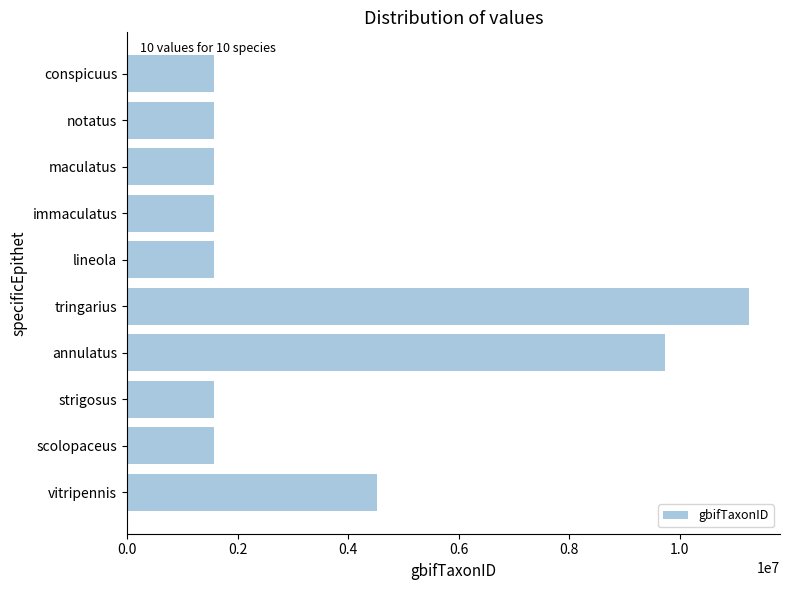

What is the difference between the maximum and minimum values?

9674115